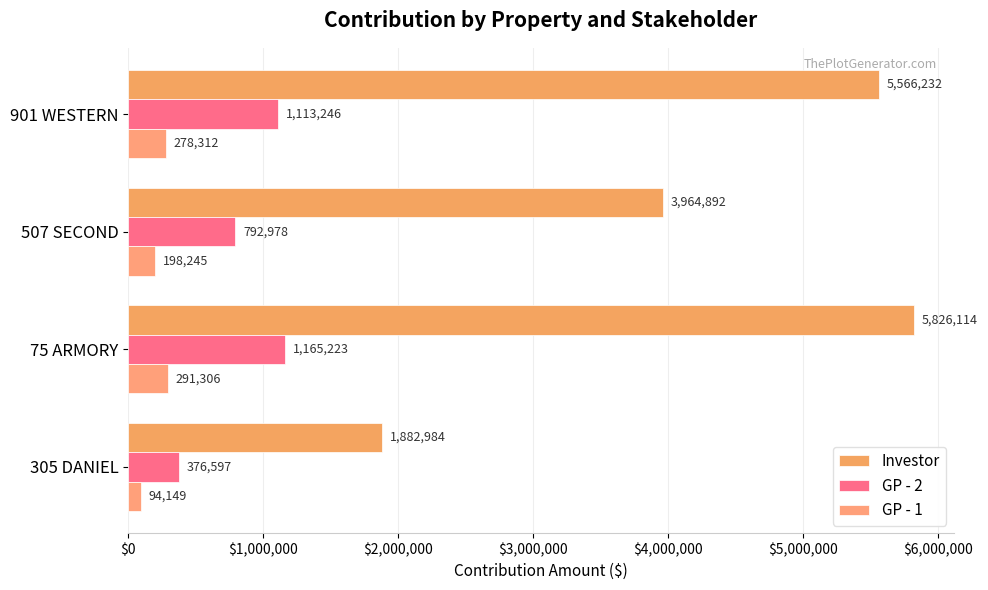

Count the number of data series in this chart.

3